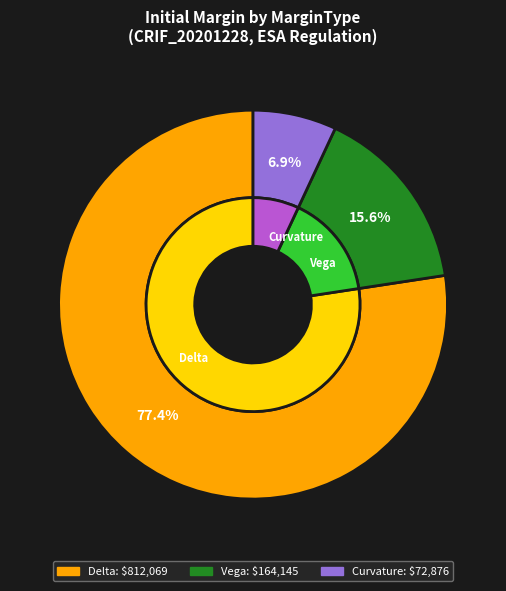

To the nearest percent, what portion does Delta represent?

77%